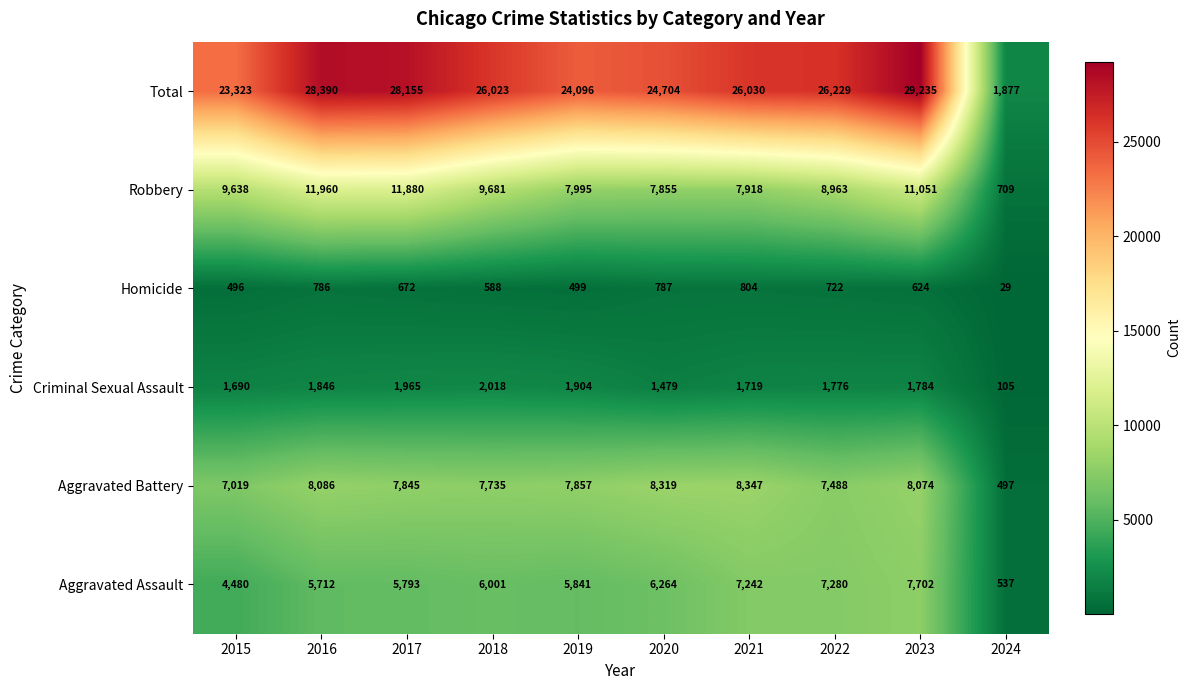

Which category has the lowest value across all series?

2024